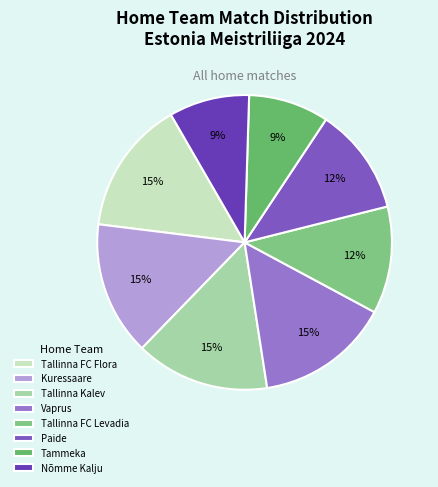

To the nearest percent, what is the difference between the largest and smallest slice percentages?

6%